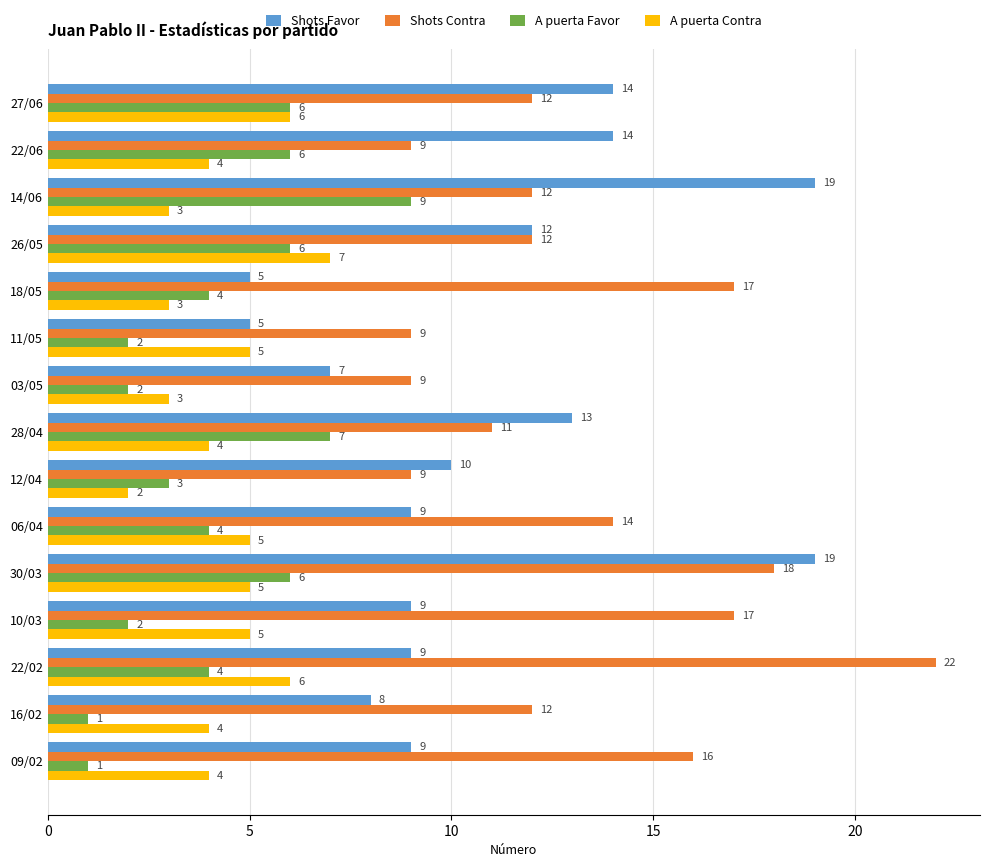

Count the A puerta Contra values in the range 3 to 5.

11